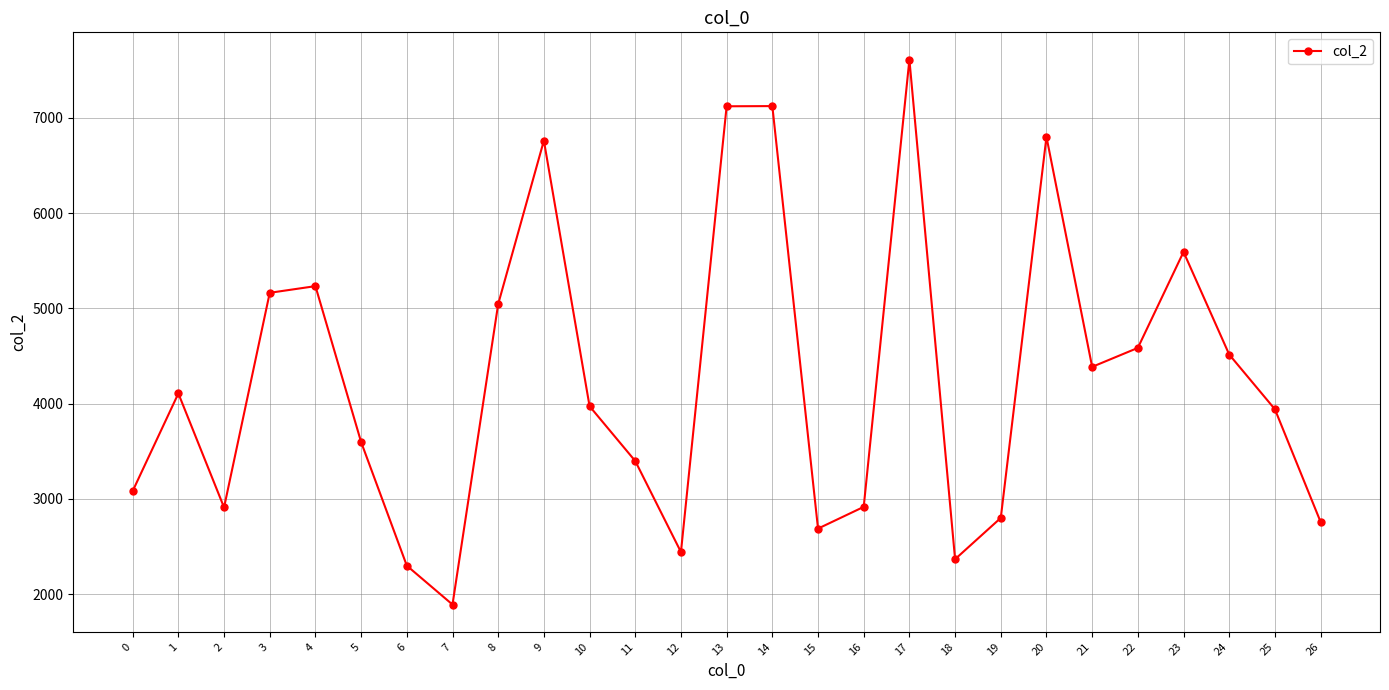

What is the difference between the values at 18 and 0?

715